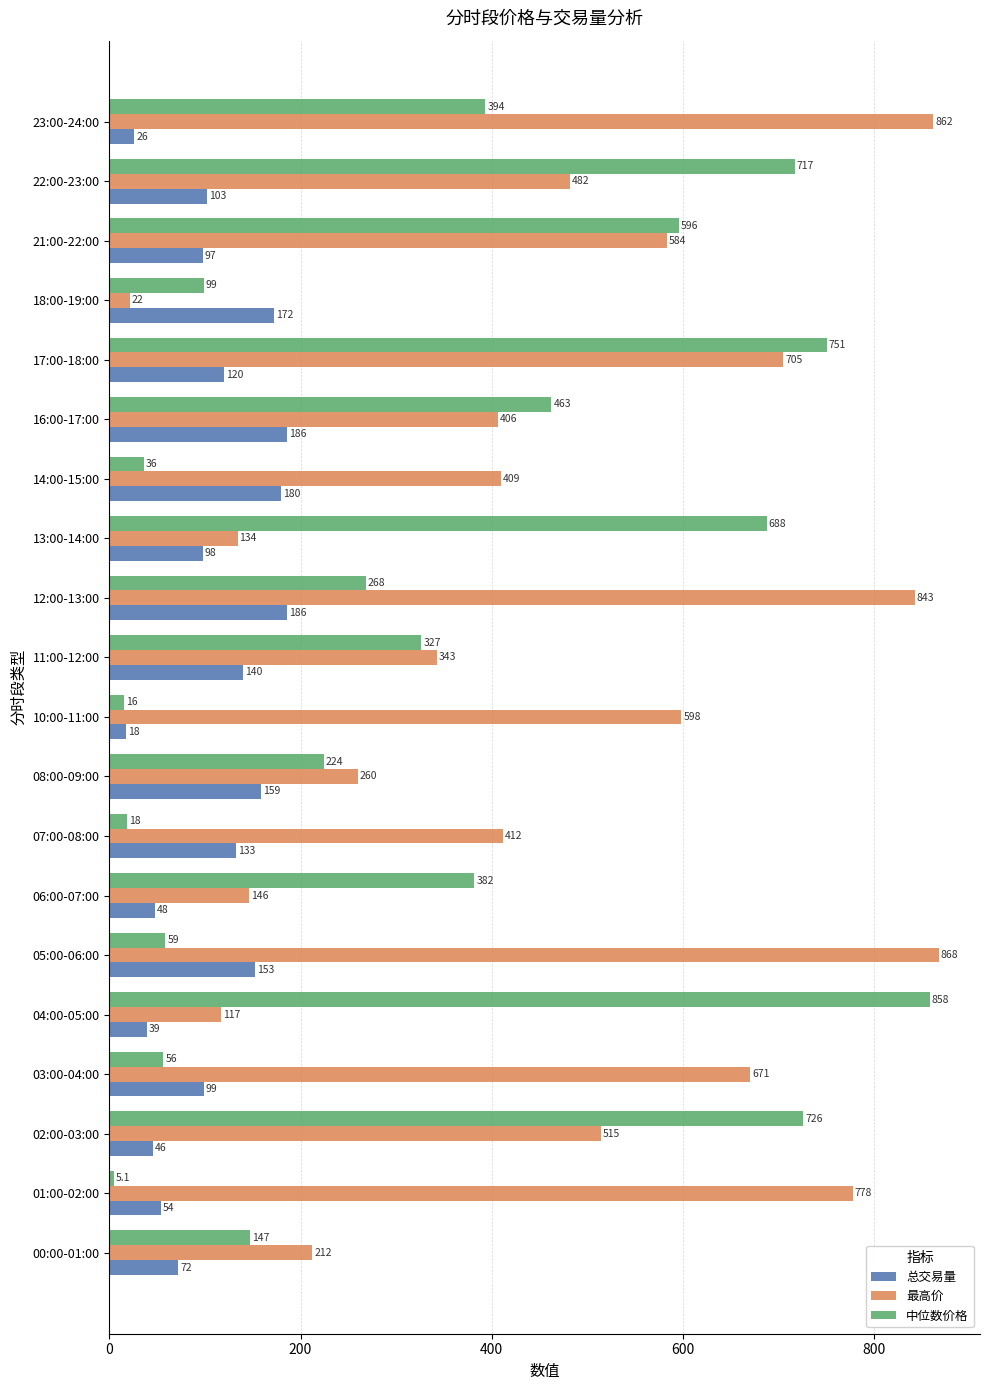

Which category has the lowest value across all series?

01:00-02:00